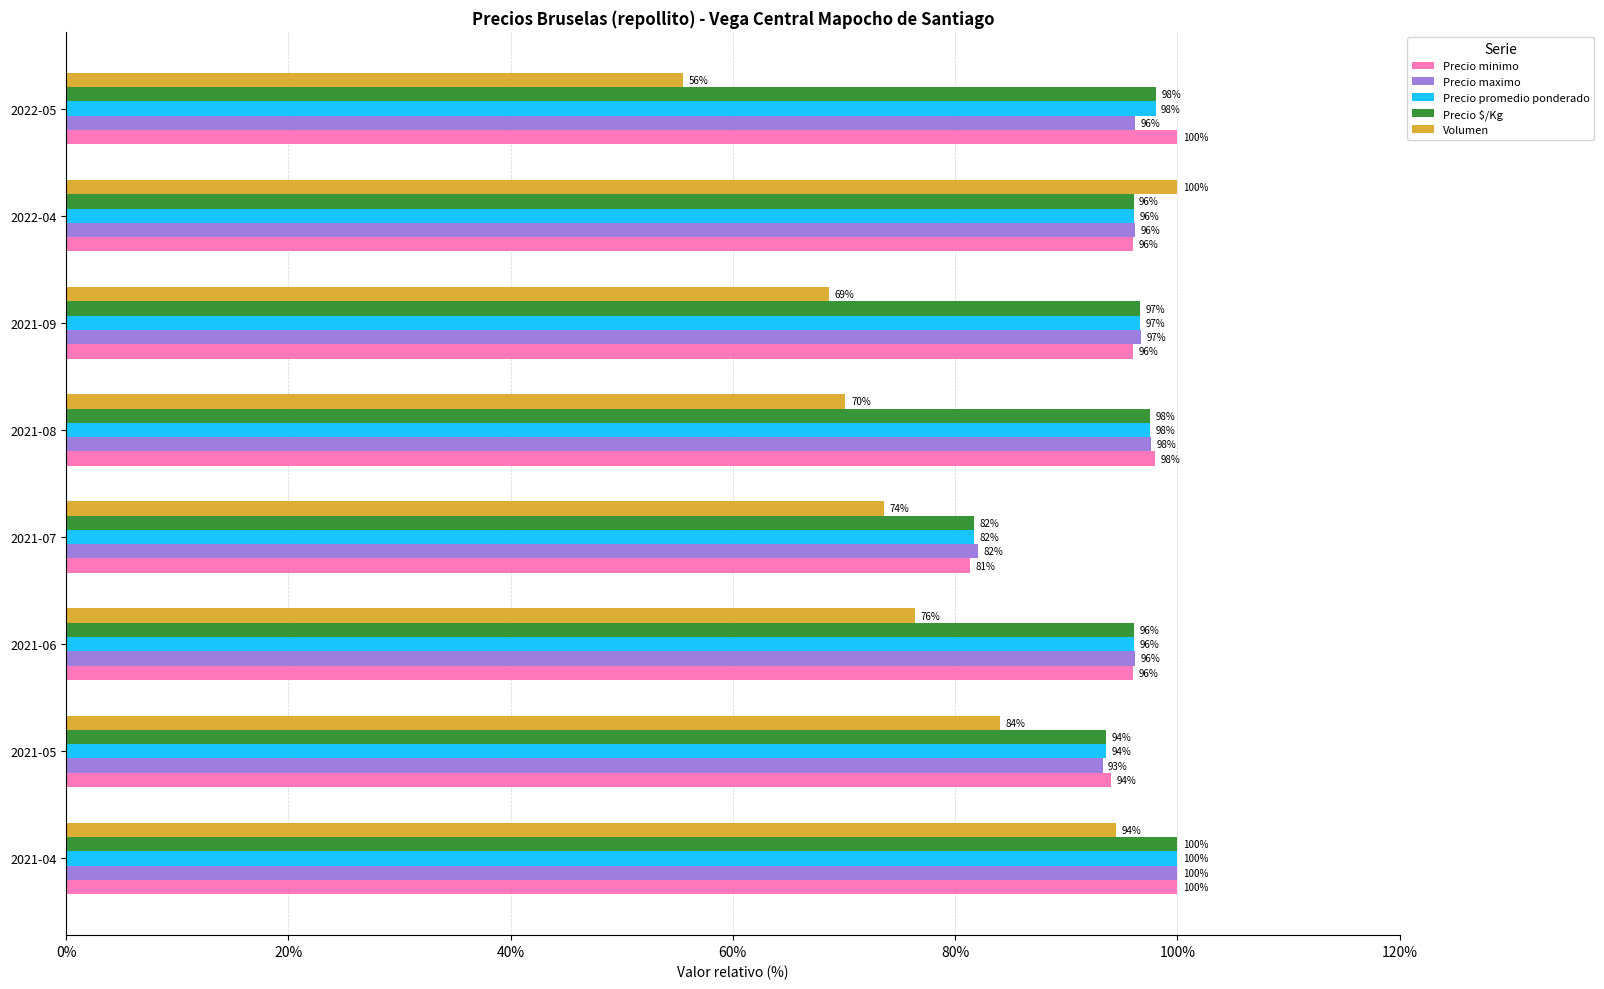

At which label does Volumen reach its peak?

2022-04